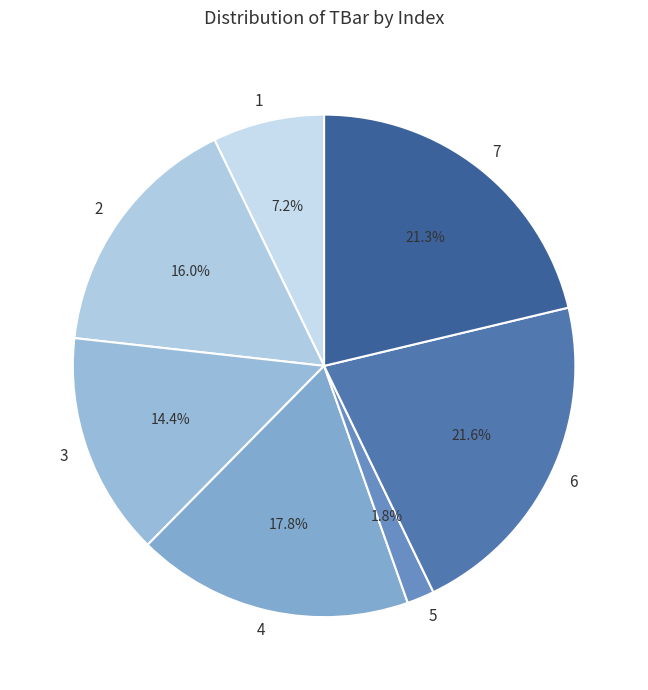

Is there any slice that represents more than half of the pie?

No